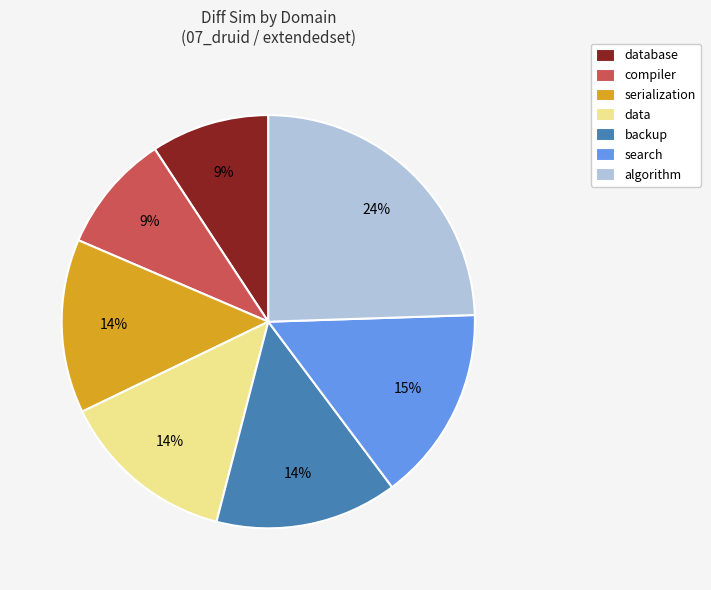

Does search account for over 50% of the chart?

No